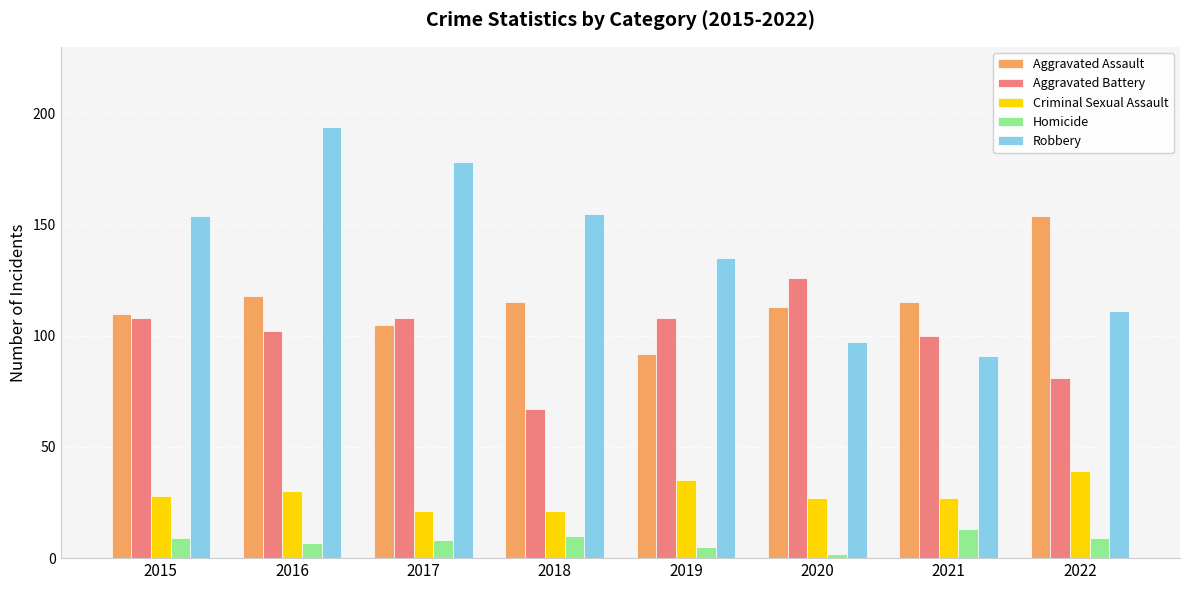

Is it true that Criminal Sexual Assault equals 27 at 2021?

True